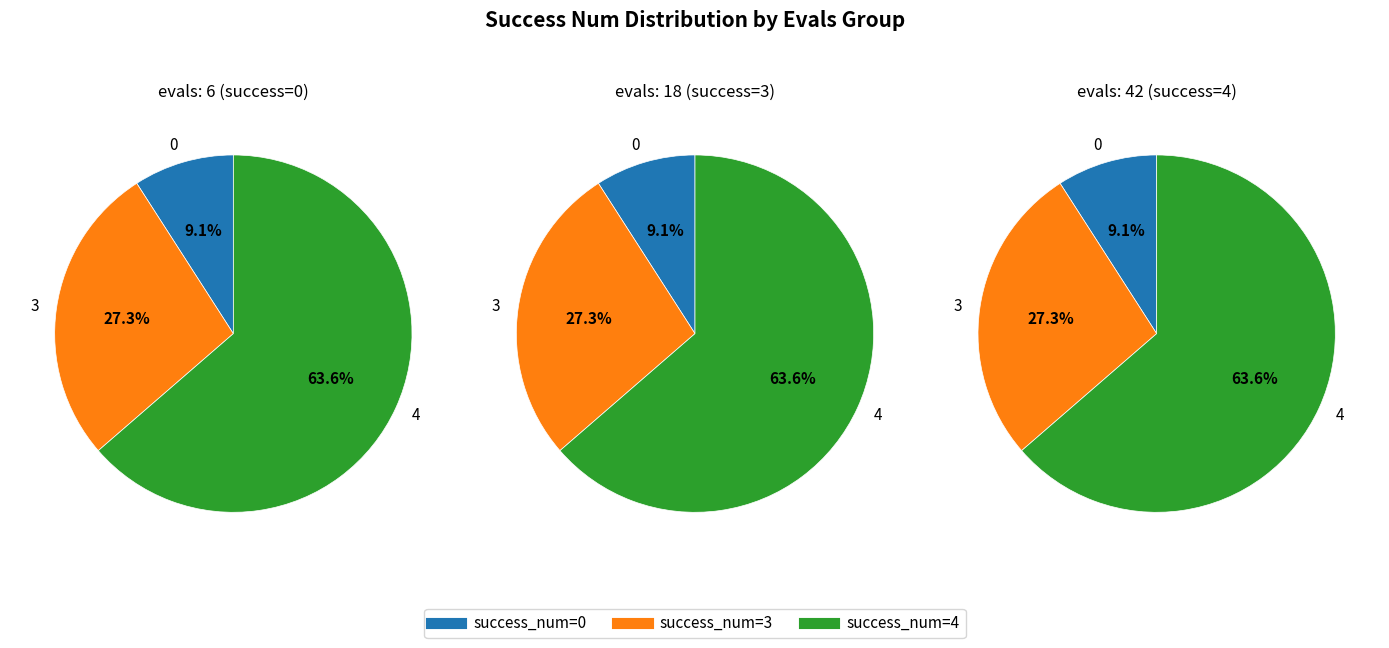

True or false: 4 accounts for 64% of the total.

True